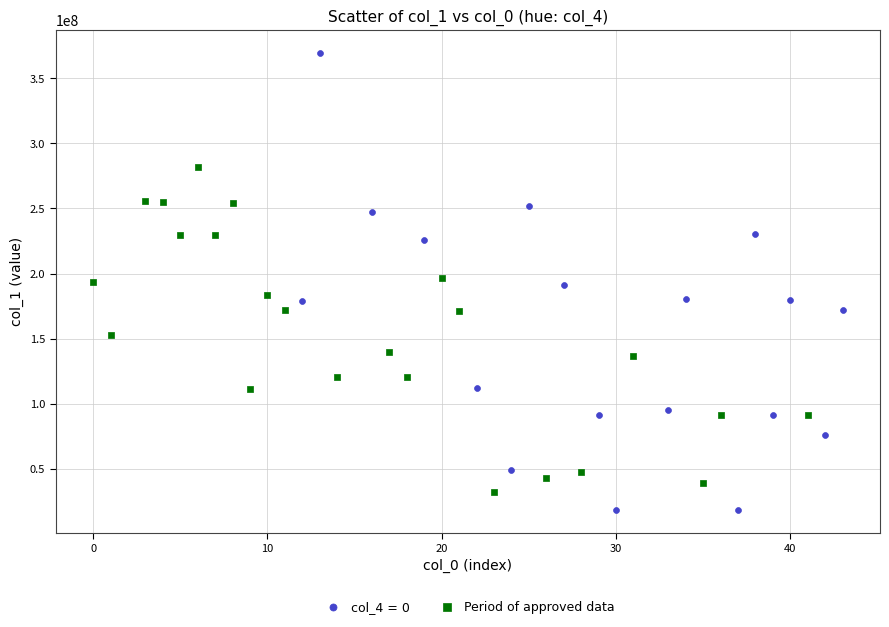

Which series reaches the maximum Y coordinate?

col_4 = 0